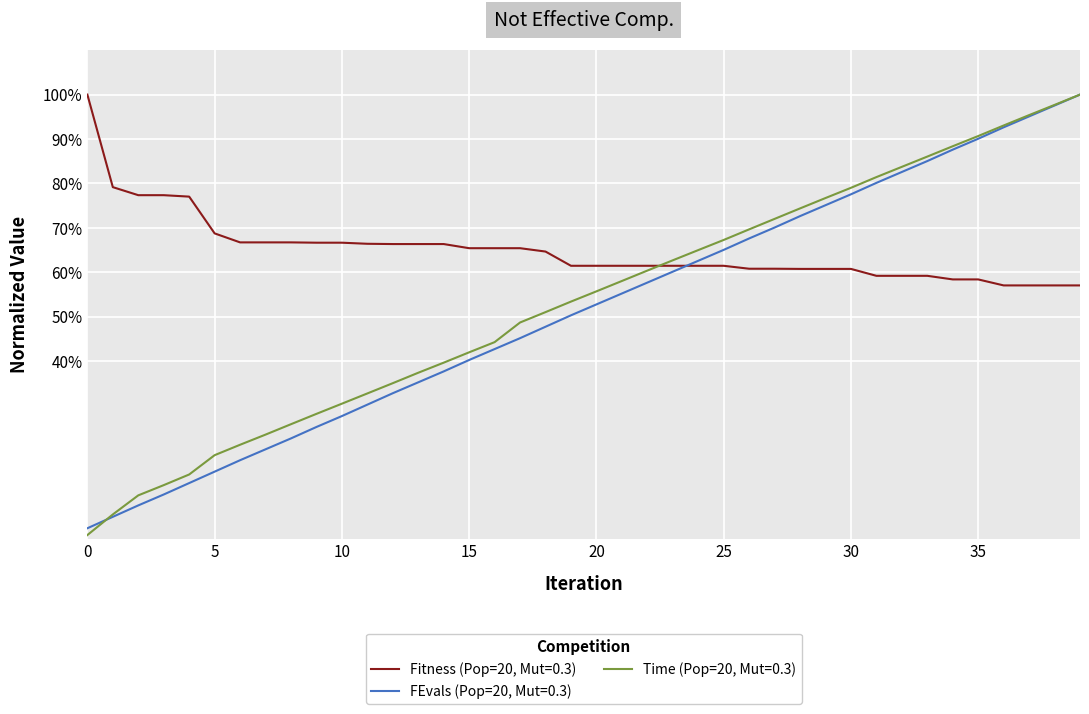

Which series has the largest range (max minus min)?

Time (Pop=20, Mut=0.3)